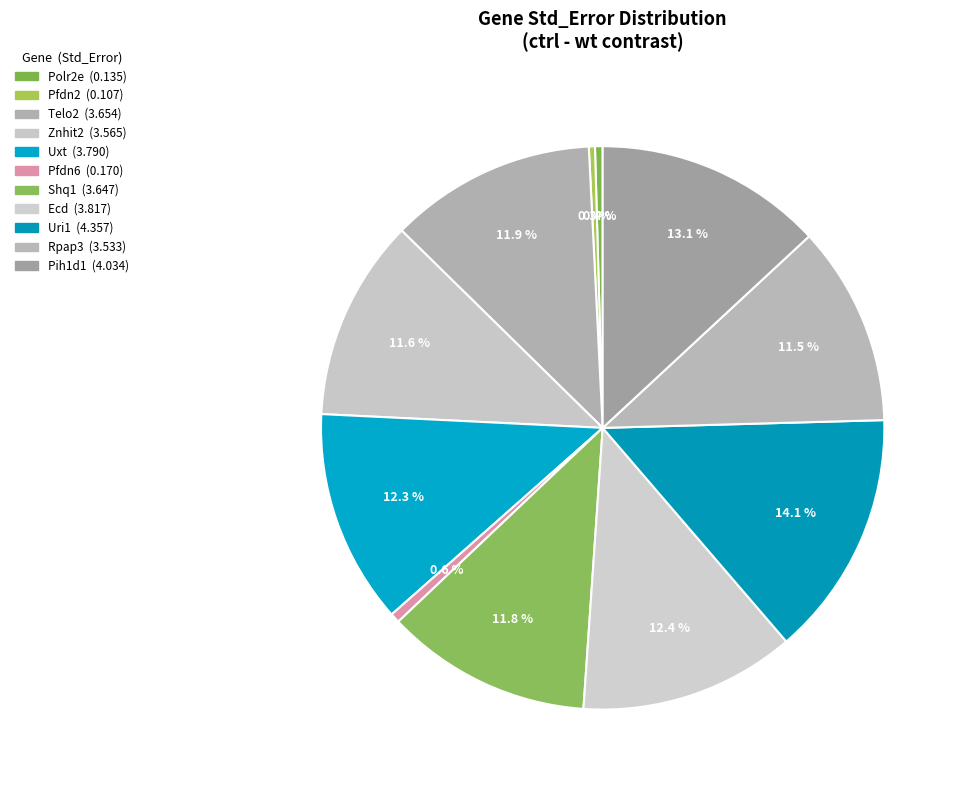

What is the smallest slice in the pie chart?

Pfdn2